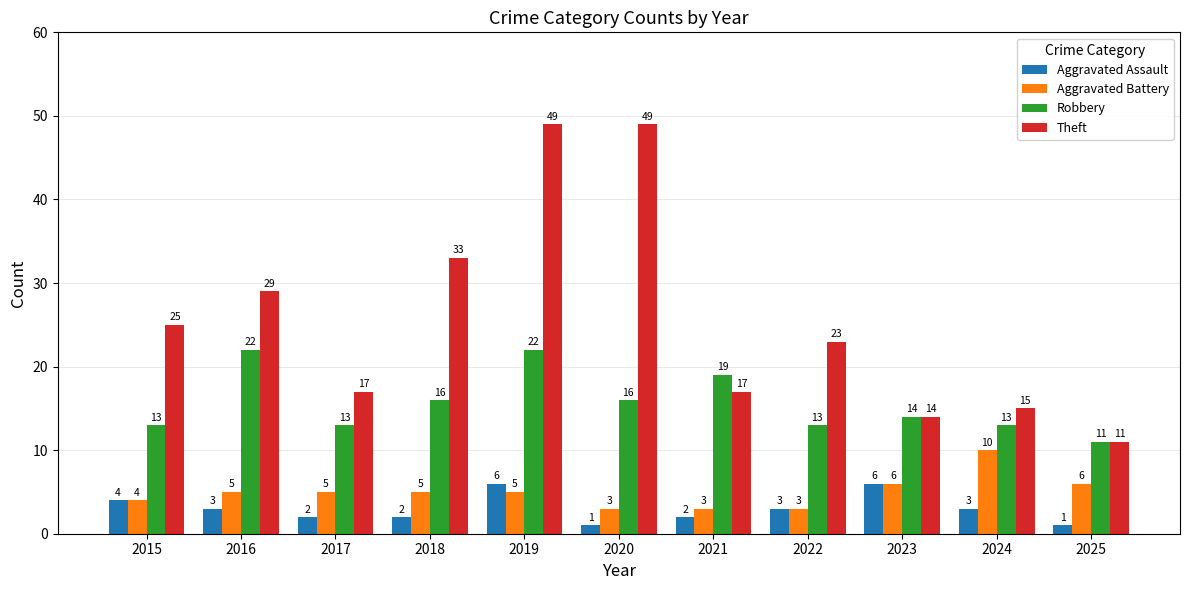

Rank the series at 2018 from lowest to highest value.

Aggravated Assault, Aggravated Battery, Robbery, Theft